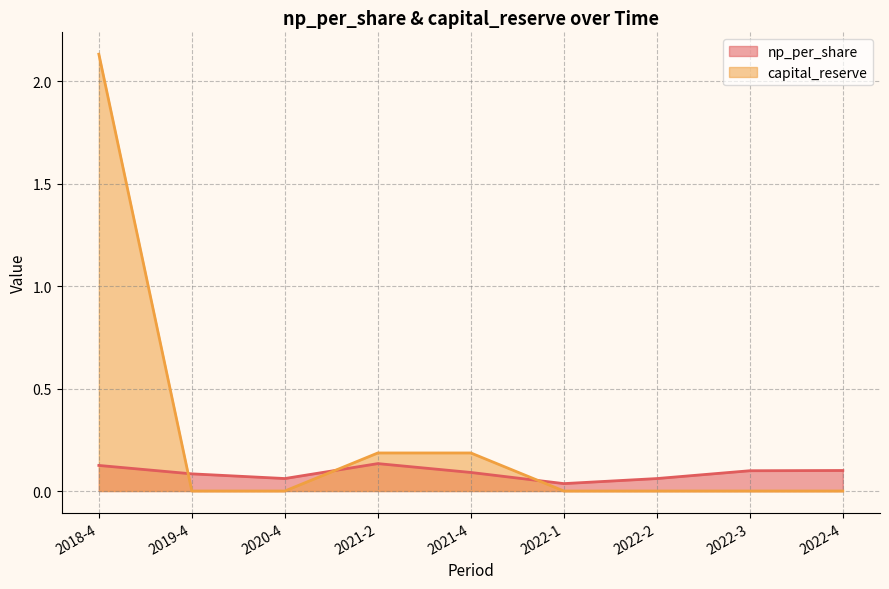

At which category is the sum across all series the highest?

2018-4